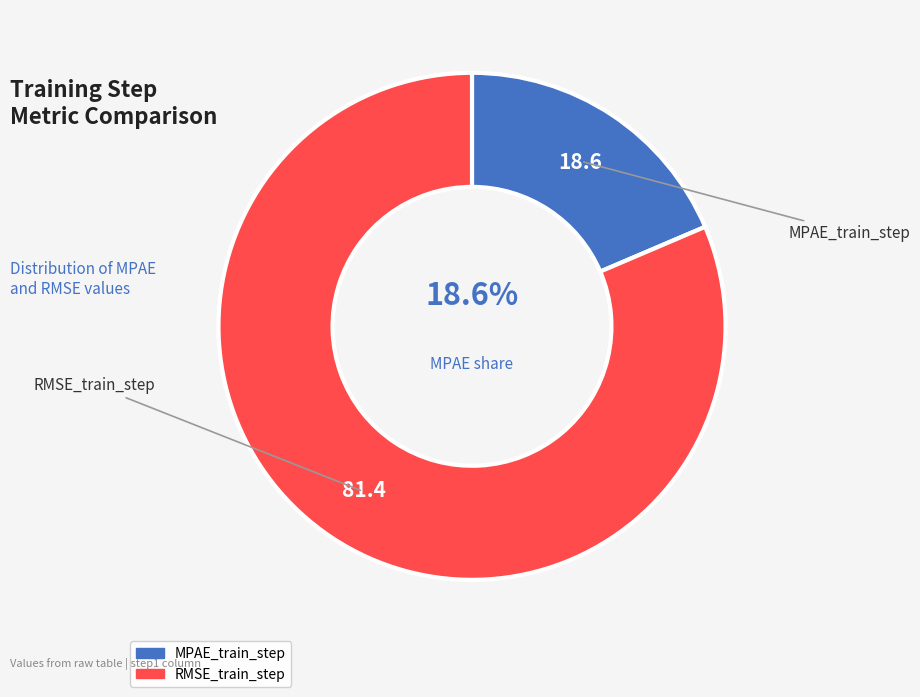

To the nearest percent, what portion does RMSE_train_step represent?

81%